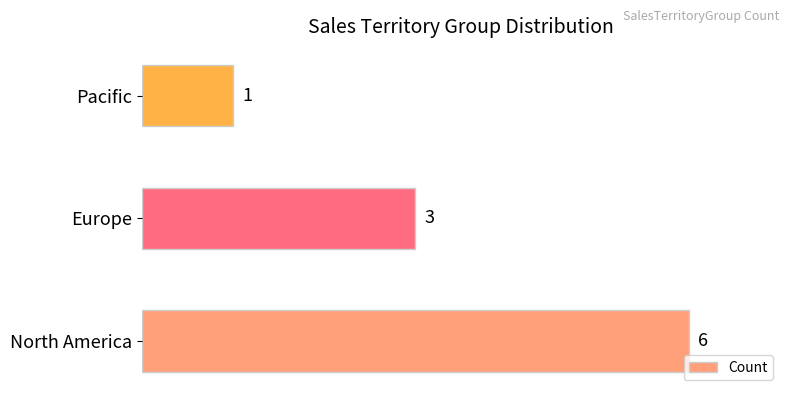

What is the difference between the values at North America and Europe?

3